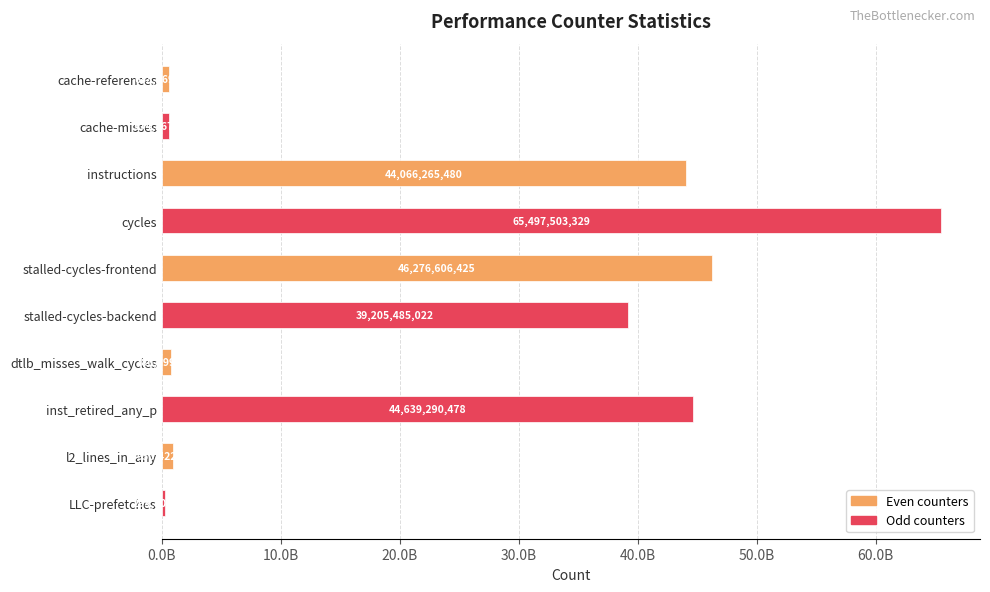

Does the chart contain stacked bars?

No